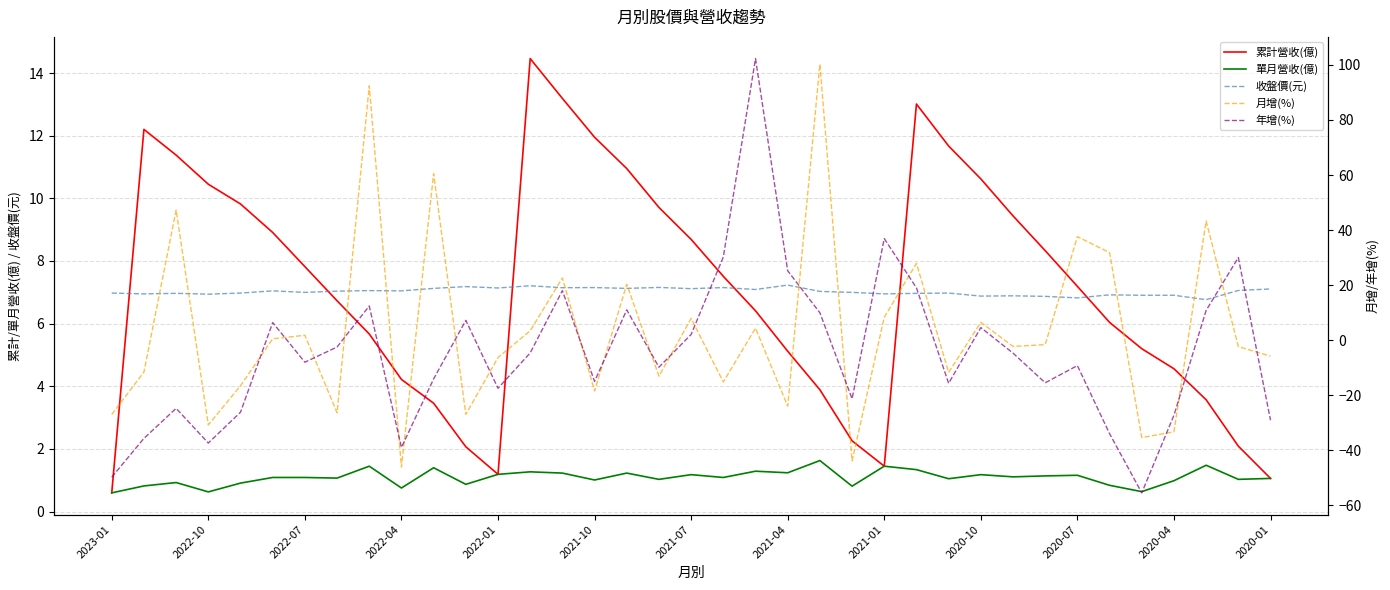

How many values in 月增(%) are below zero?

20